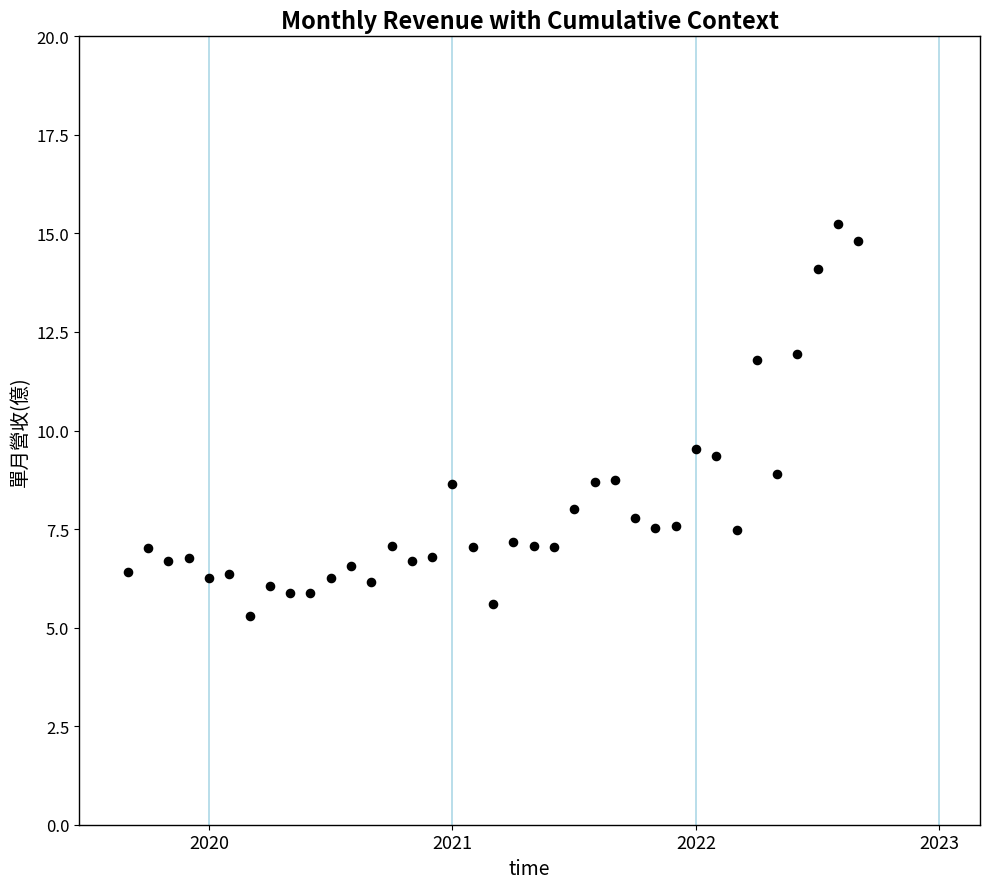

What is the range of X values (max minus min)?

3.0